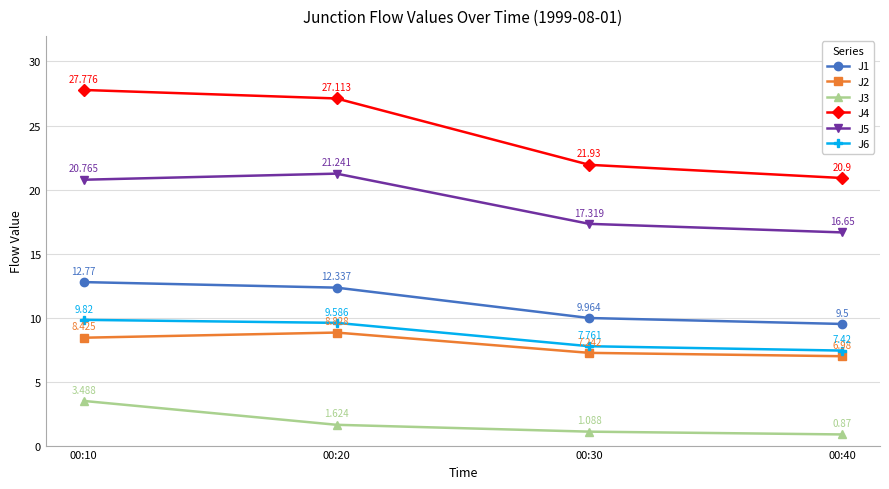

What is the sum of all J6 values?

34.6